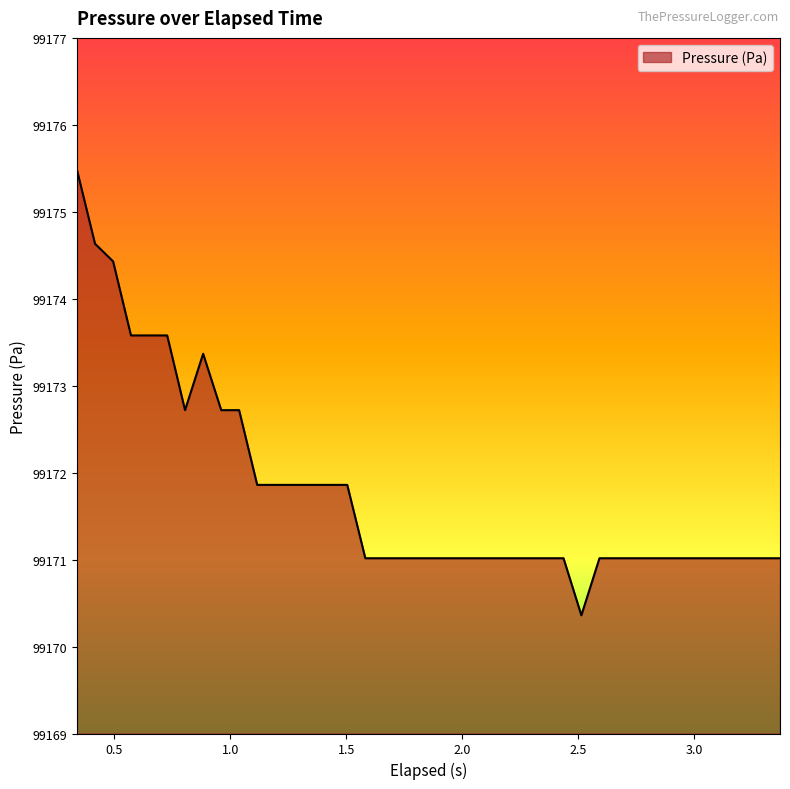

What is the greatest value displayed?

99175.5